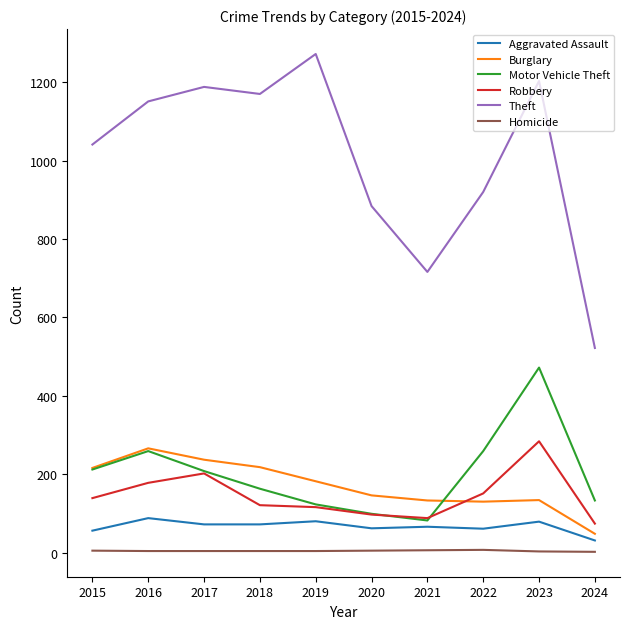

Which category has the lowest value in the Burglary series?

2024